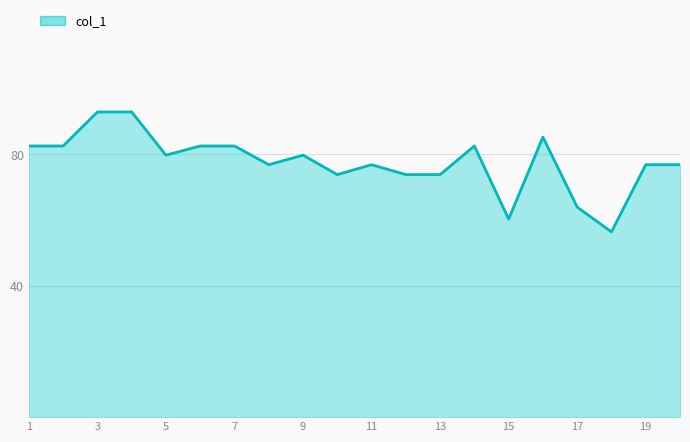

How many lines are shown in the chart?

1